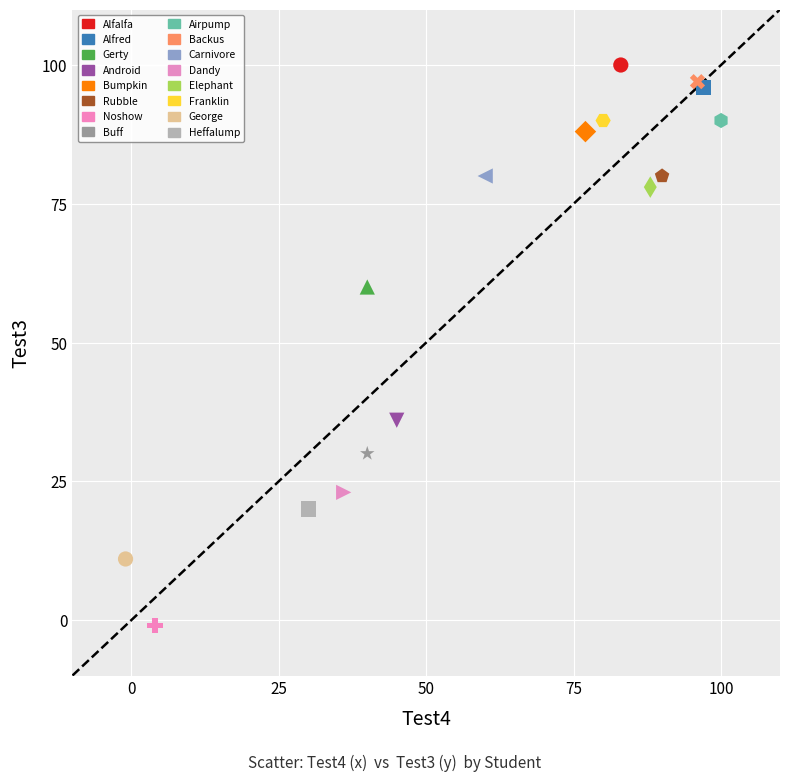

What are all the series names shown in the legend?

Alfalfa, Alfred, Gerty, Android, Bumpkin, Rubble, Noshow, Buff, Airpump, Backus, Carnivore, Dandy, Elephant, Franklin, George, Heffalump